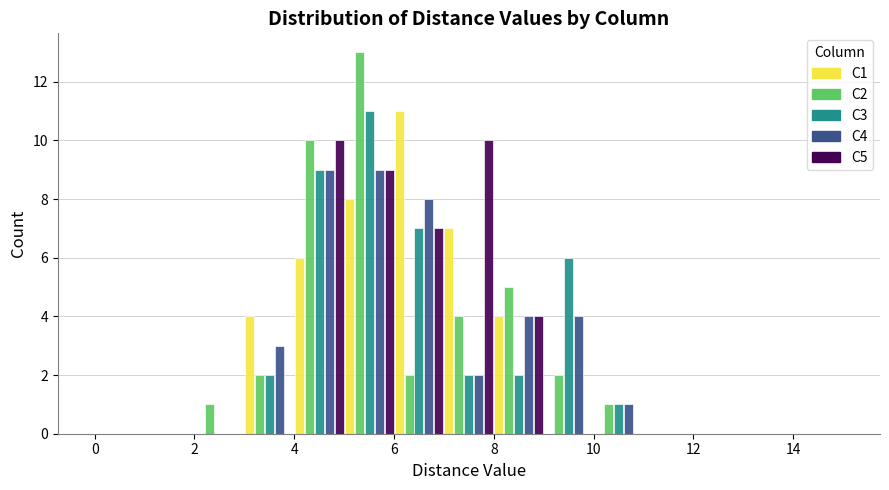

What is the height of the C1 bar covering 4 to 5 on the x-axis? The values are not printed on the chart, so give them approximately, as read against the axis.

6